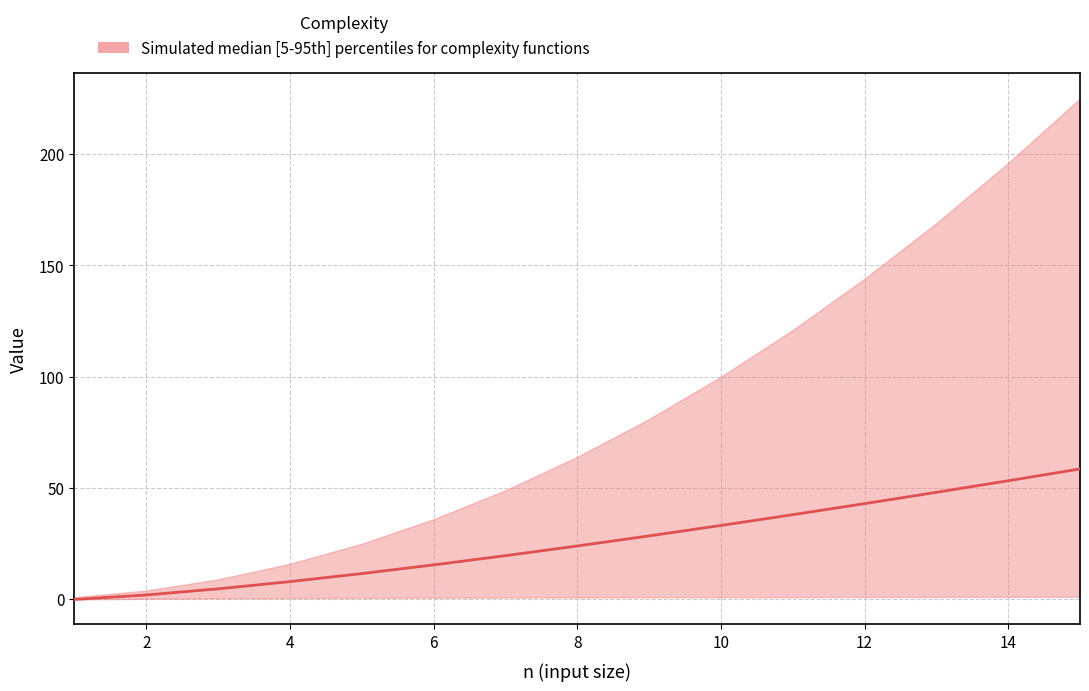

What is the greatest value displayed?

58.6